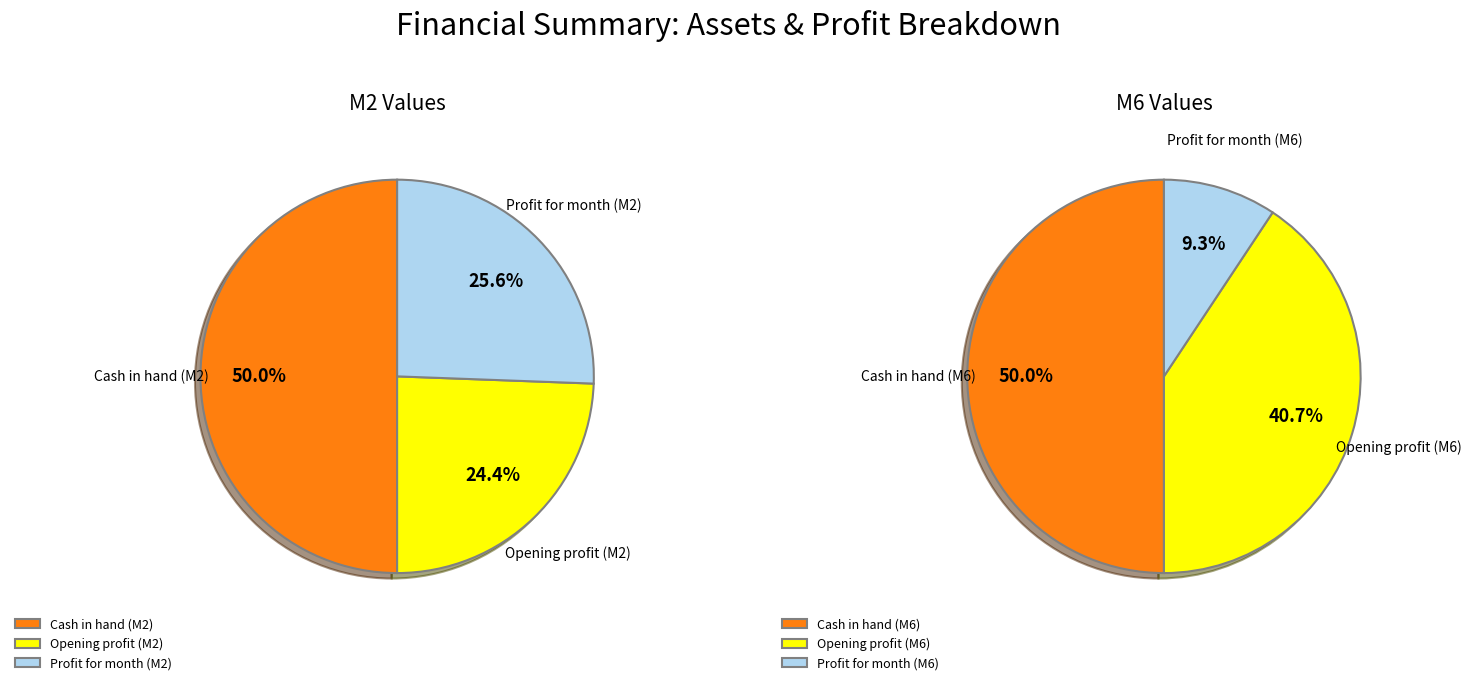

Rank the series at 3 from lowest to highest value.

values_m2, values_m6